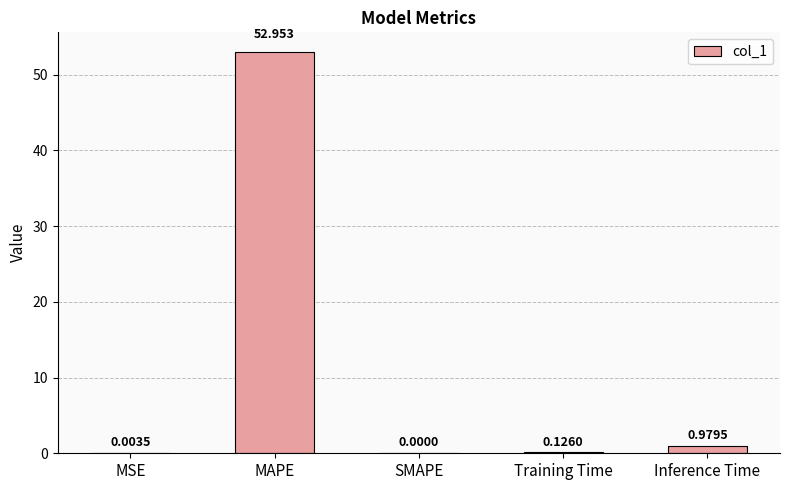

At which label is the value closest to 26?

Inference Time